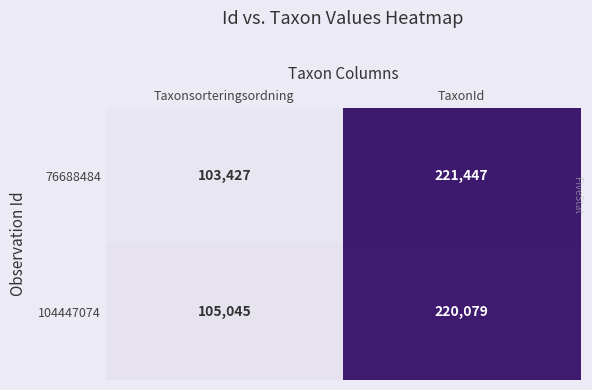

Count the number of categories in the chart.

2